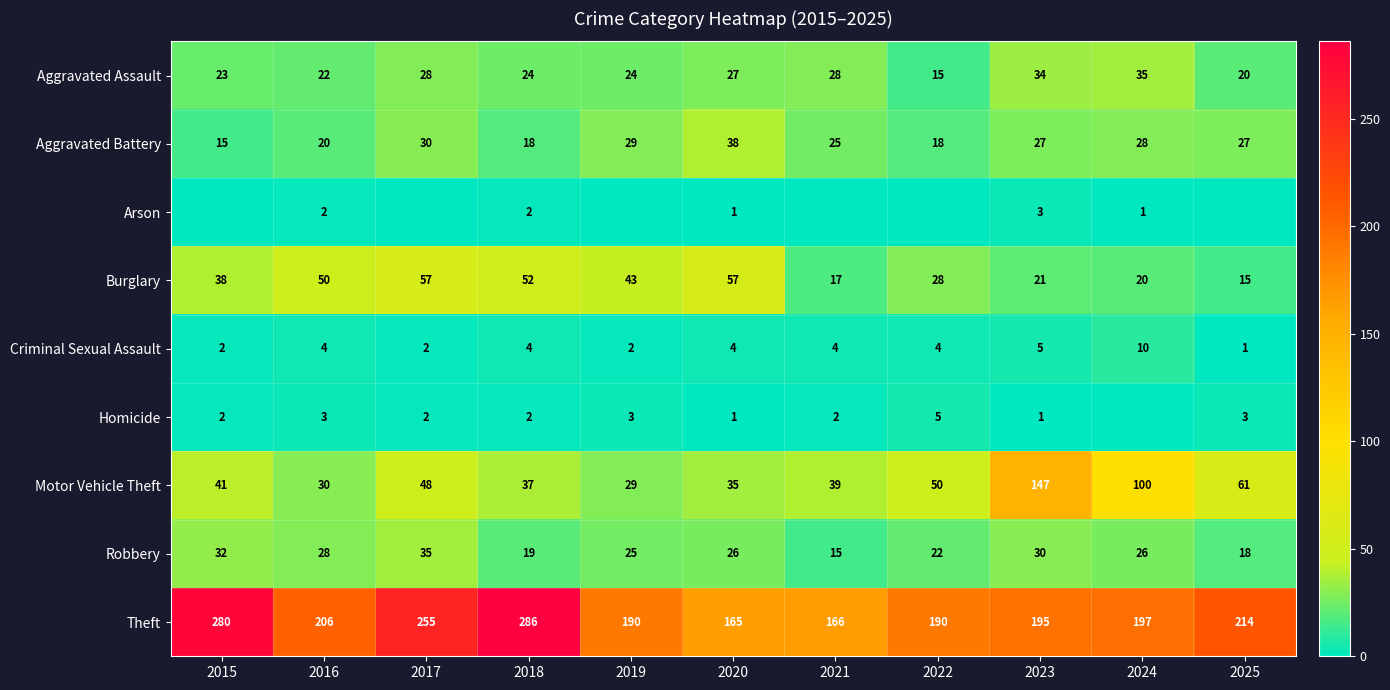

Which series changed the most between 2018 and 2023?

Motor Vehicle Theft